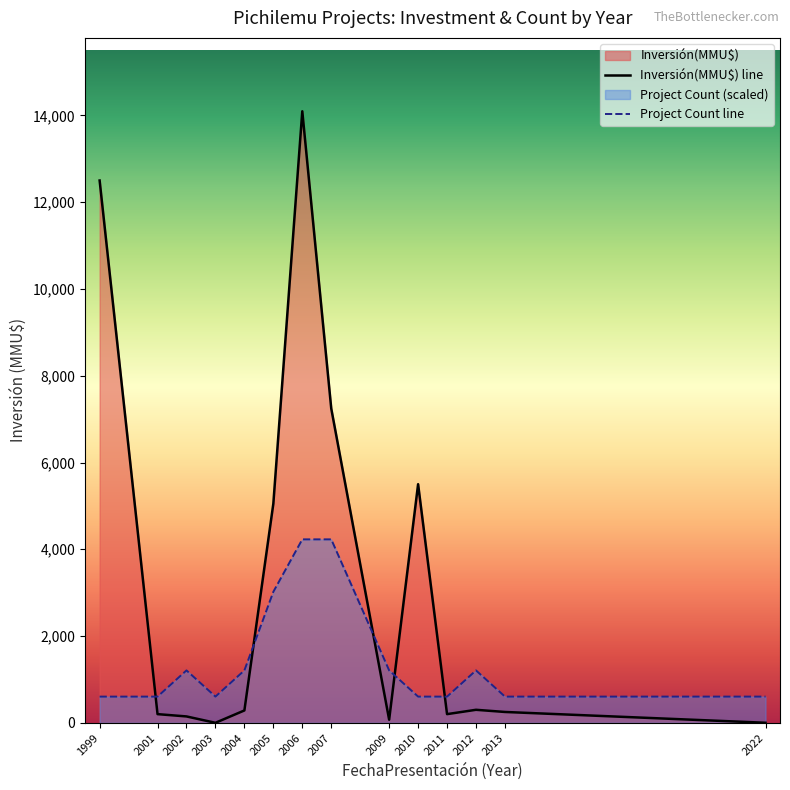

Which series has the largest total across all categories?

Inversión(MMU$) line